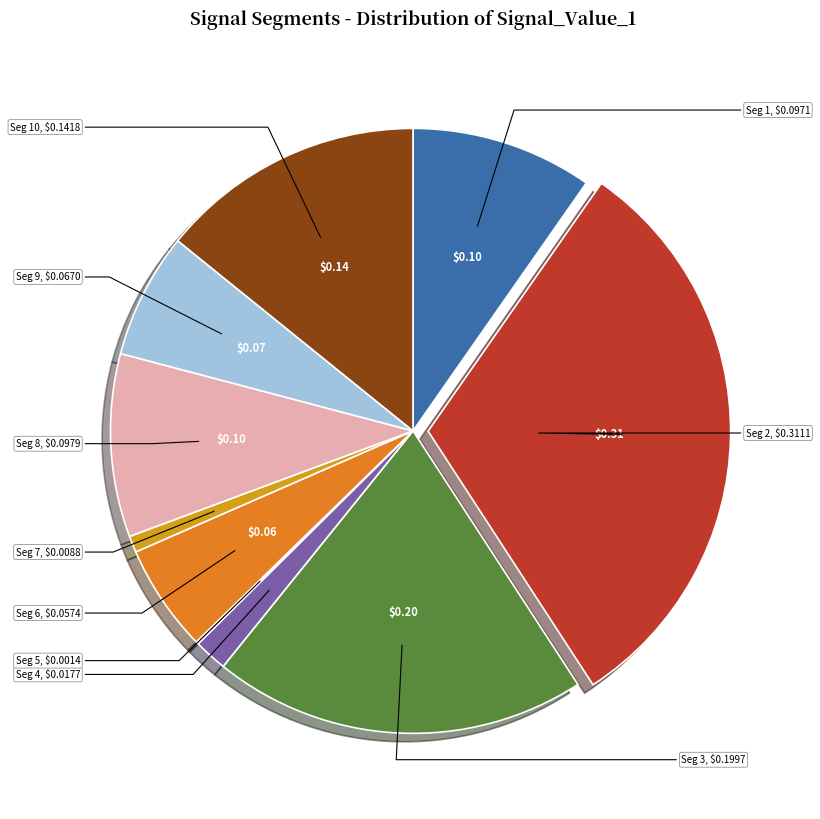

How many segments does this pie chart have?

10